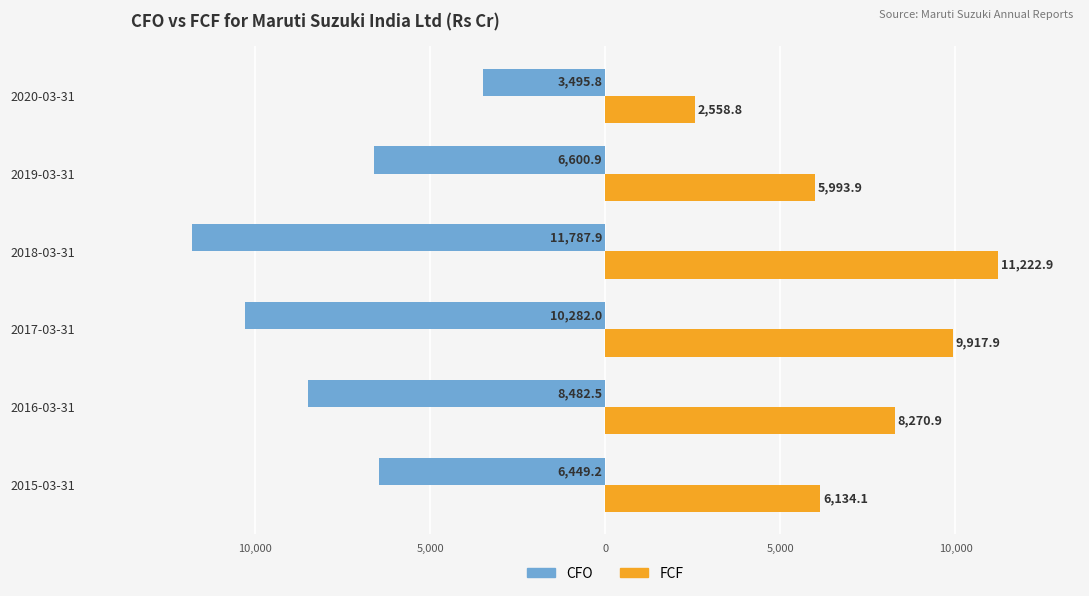

Reading left to right, what are all the values shown in this chart?

CFO: -6449.2	-8482.5	-10282.0	-11787.9	-6600.9	-3495.8
FCF: 6134.1	8270.9	9917.9	11222.9	5993.9	2558.8